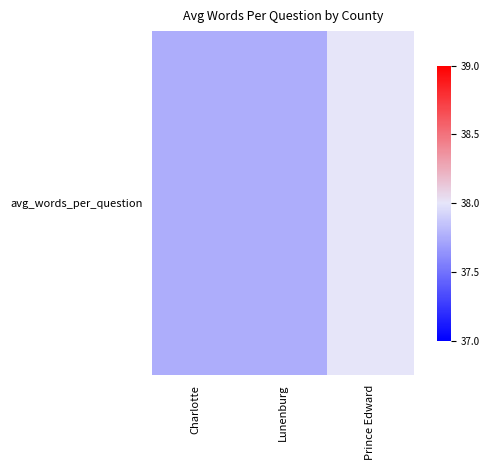

Count the number of data series in this chart.

1